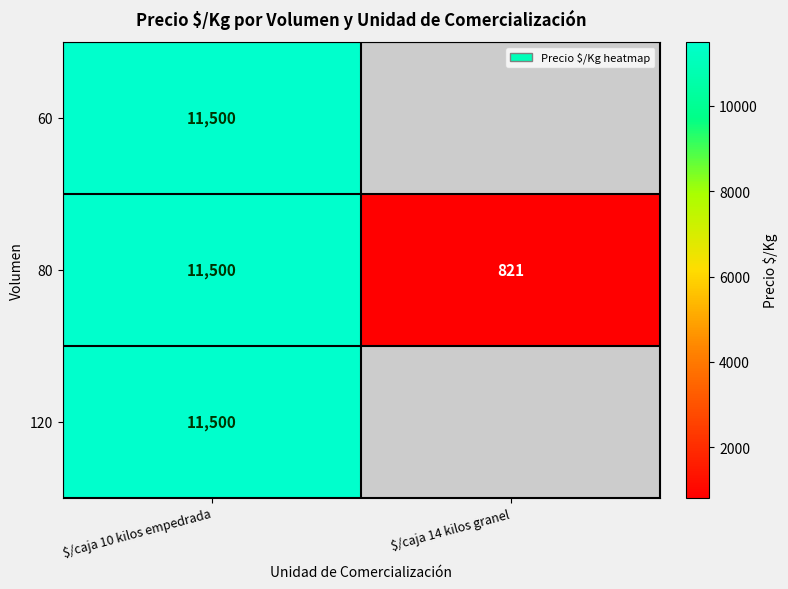

What is the total value across all series at $/caja 10 kilos empedrada?

34500